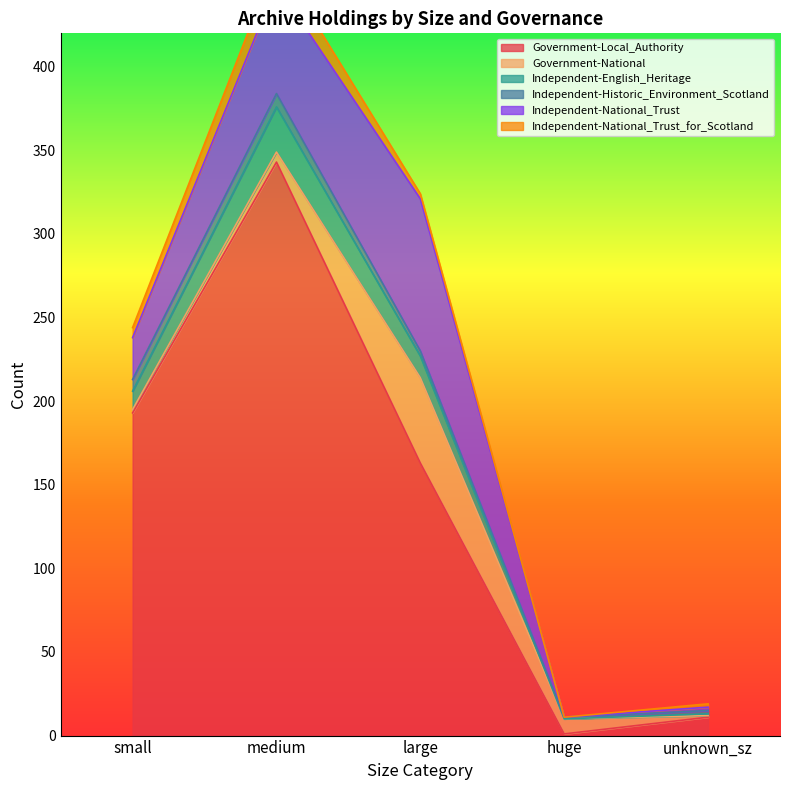

Which series has the largest total across all categories?

Government-Local_Authority